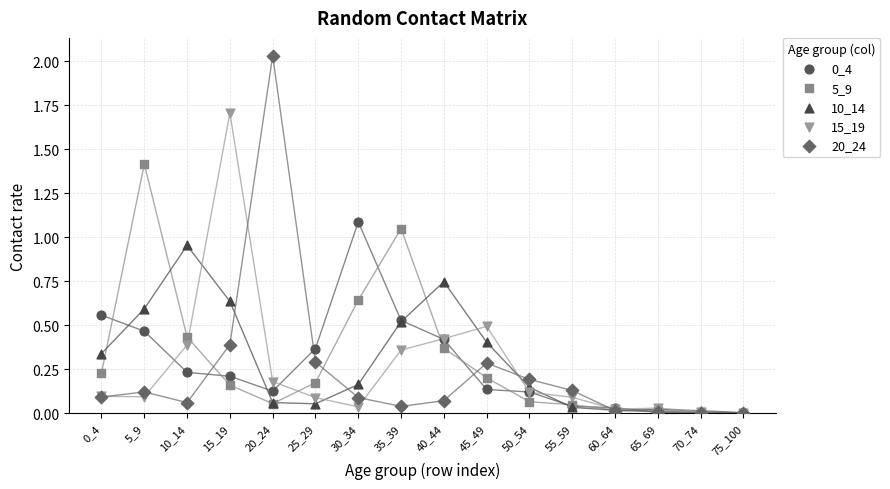

Which series has the widest spread of Y values?

20_24